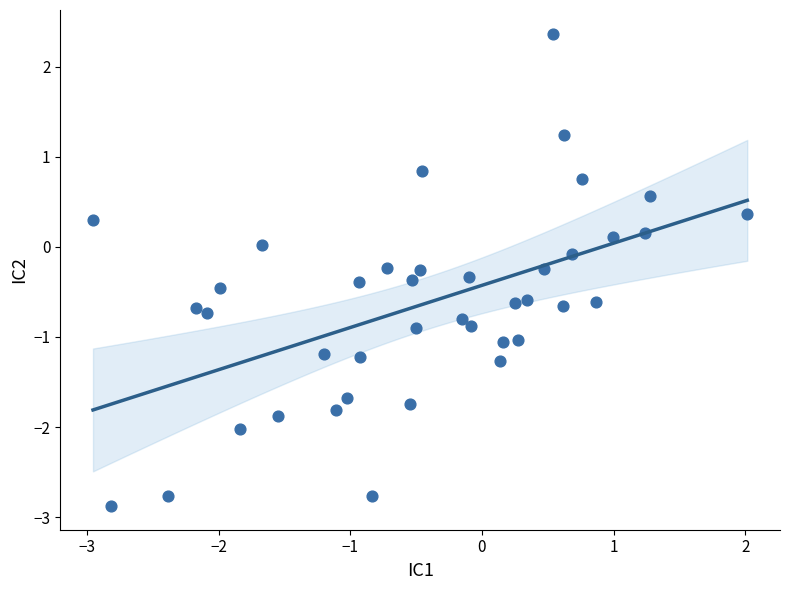

What is the range of Y values (max minus min)?

5.2